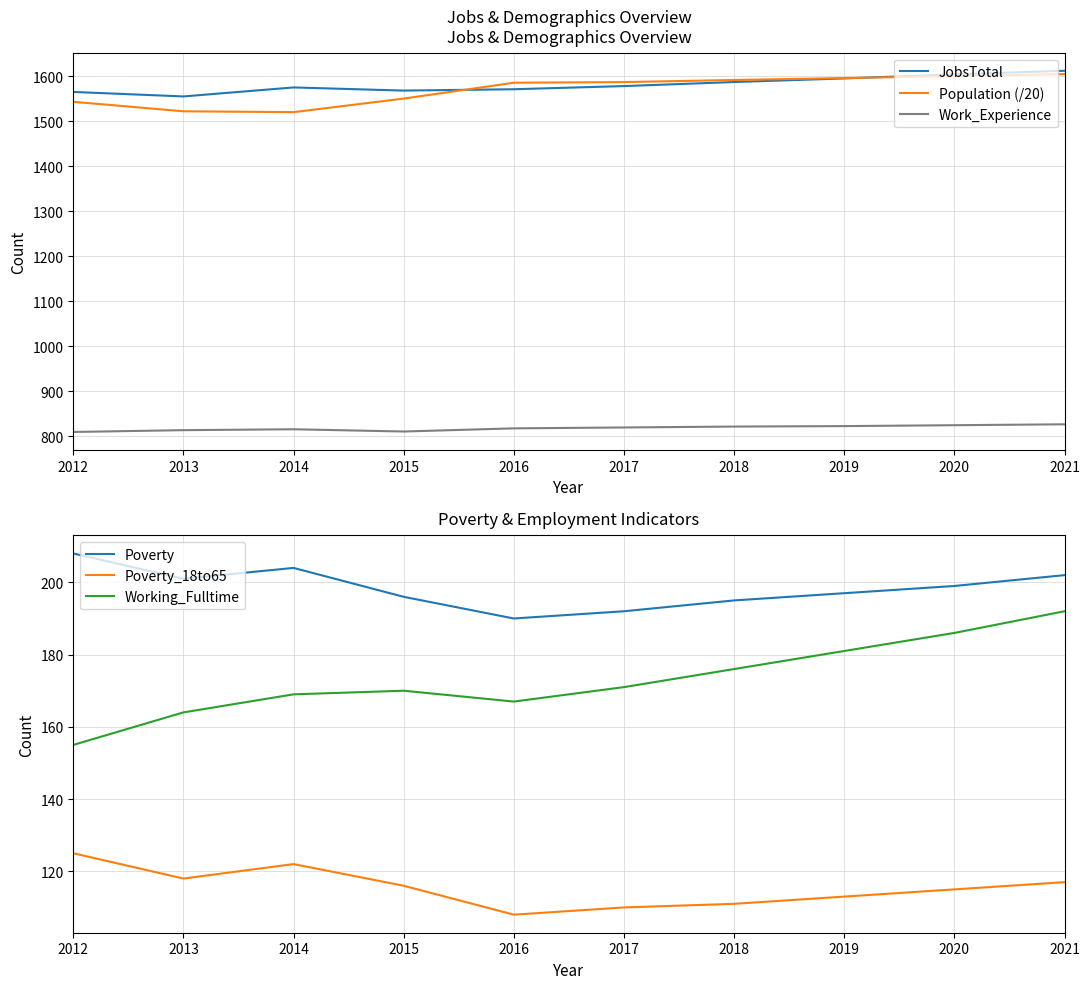

In Work_Experience, how many points are higher than both neighbors (excluding endpoints)?

1